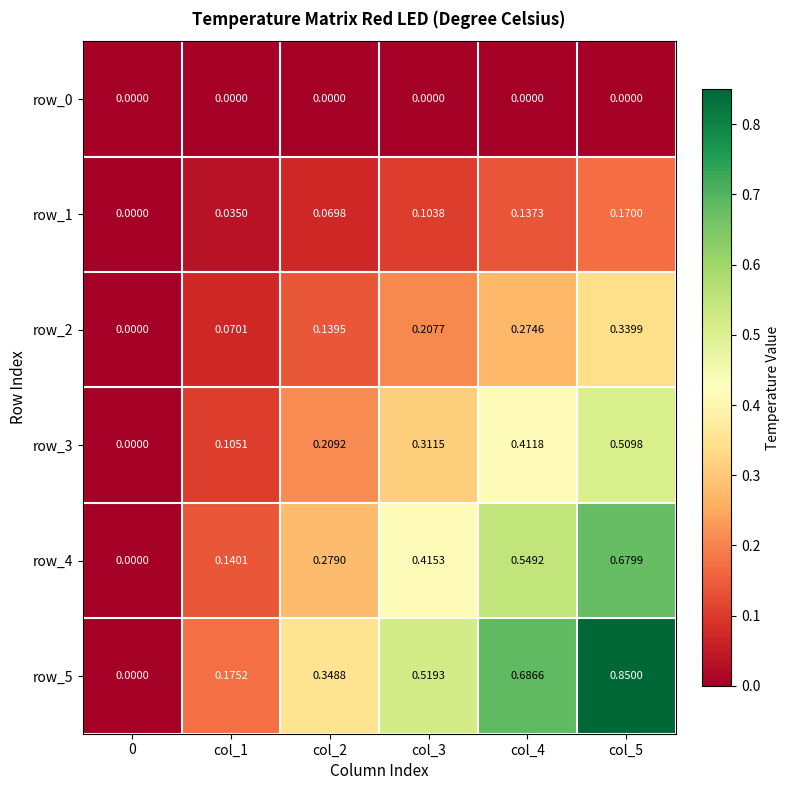

The row_0 series shows 0.0 at col_1. True or false?

True